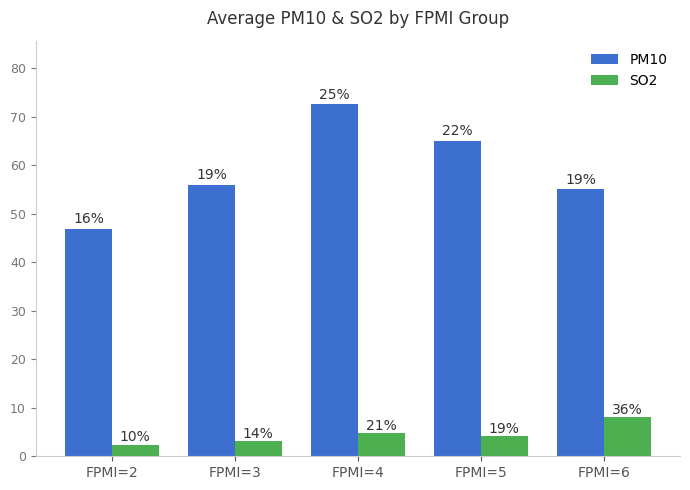

At FPMI=3, list the series in order from largest to smallest.

PM10, SO2